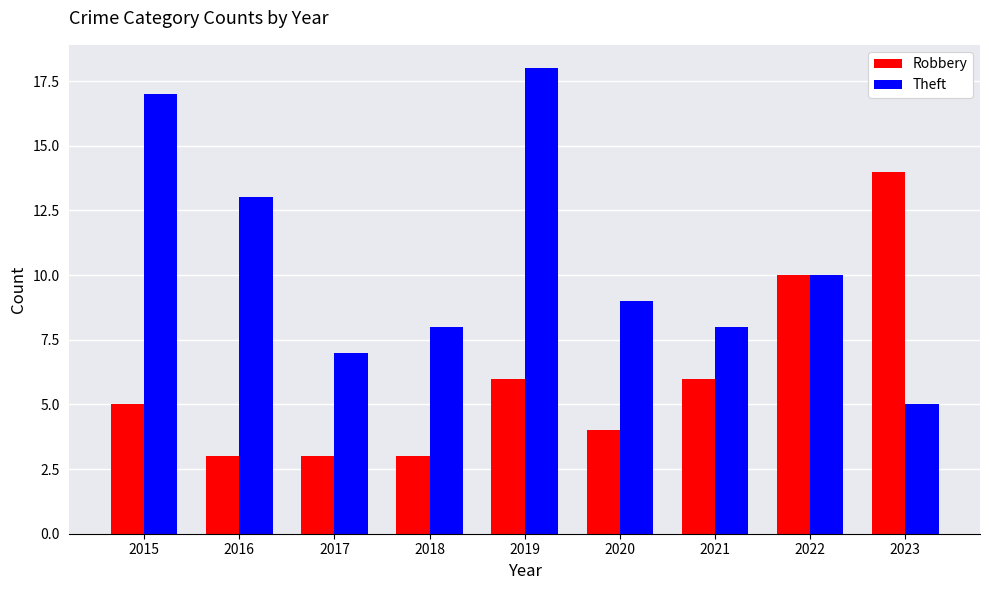

Reading left to right, transcribe all the data shown in this chart.

Robbery: 5	3	3	3	6	4	6	10	14
Theft: 17	13	7	8	18	9	8	10	5